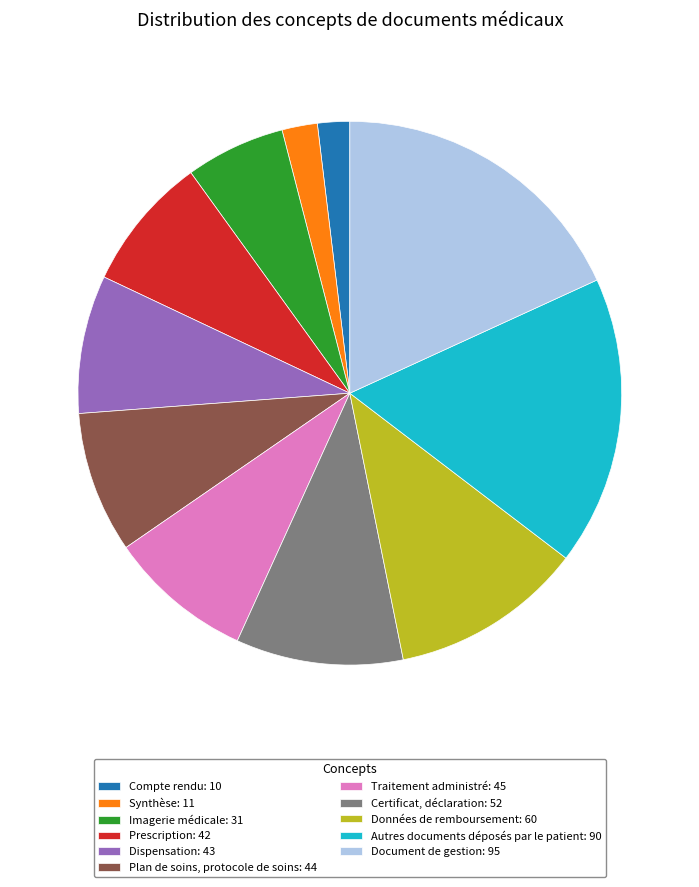

Which category has the biggest portion of the pie?

Document de gestion